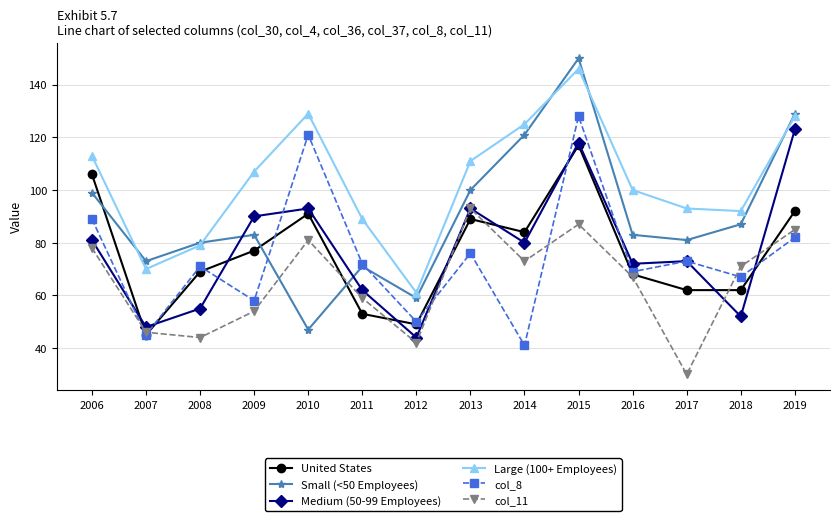

The value of Large (100+ Employees) at 2012 is 91. True or false?

False